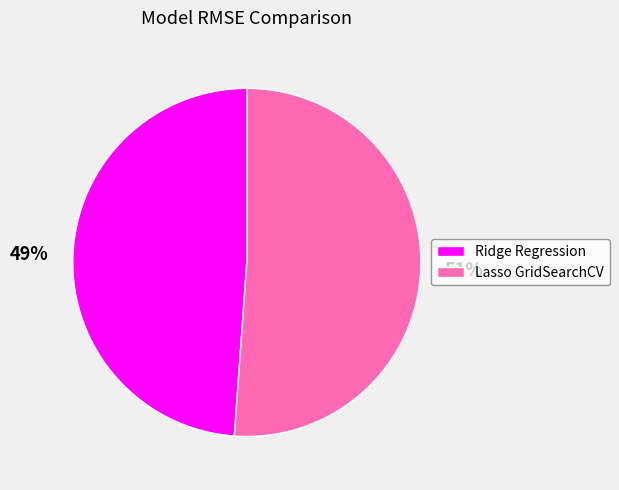

Which category has the biggest portion of the pie?

Lasso GridSearchCV